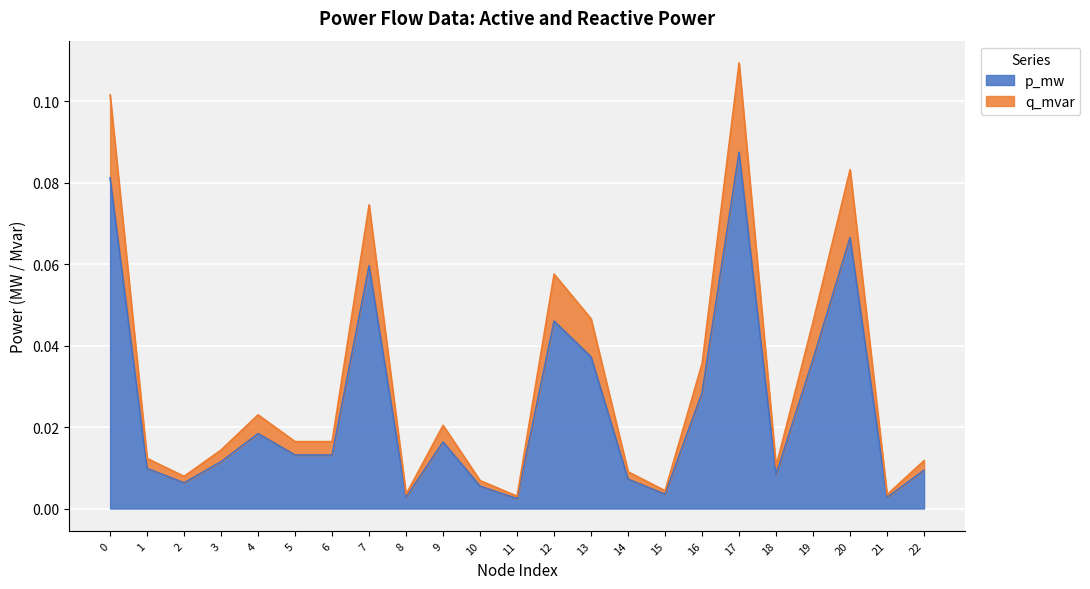

At which label does p_mw reach its peak?

17